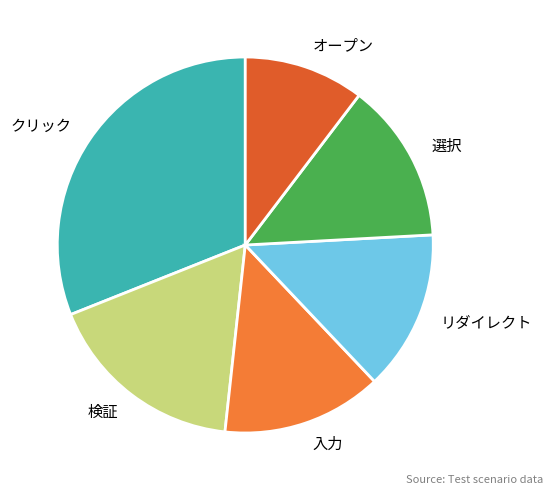

Is it true that 入力 is 14% of the pie?

True